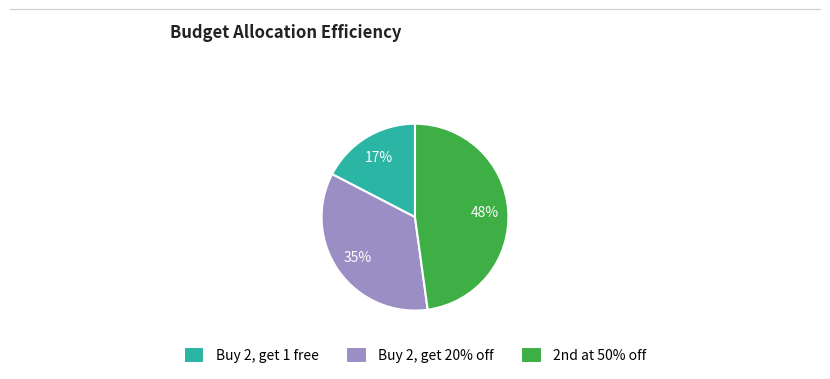

To the nearest percent, what is the average slice percentage?

33%